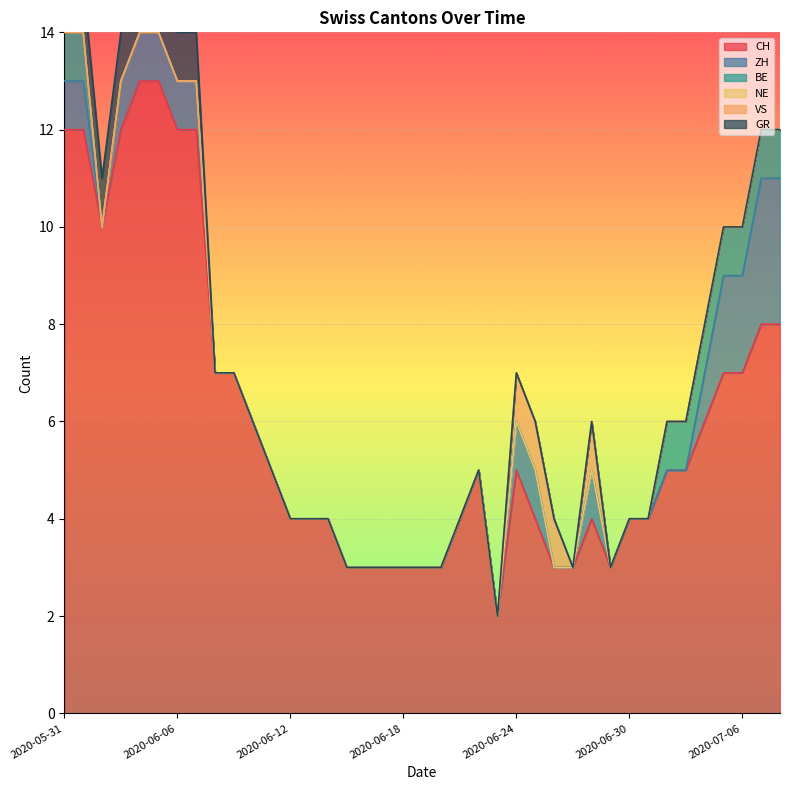

What is the label of the 7th point from the right?

2020-07-02